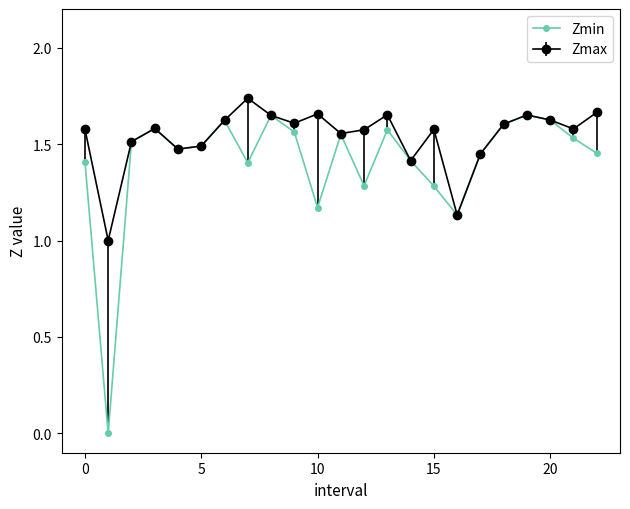

Count the number of categories in the chart.

23